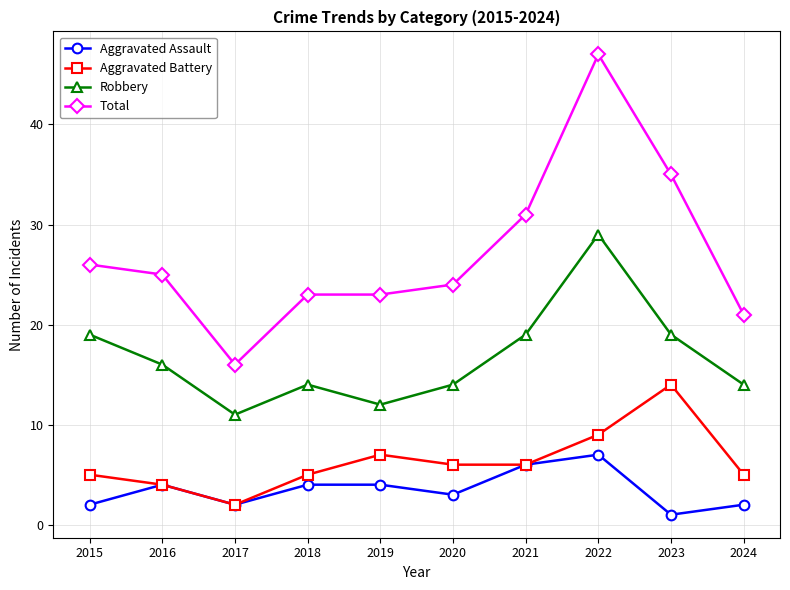

What is the value of the Total point at the 5th from the left?

23